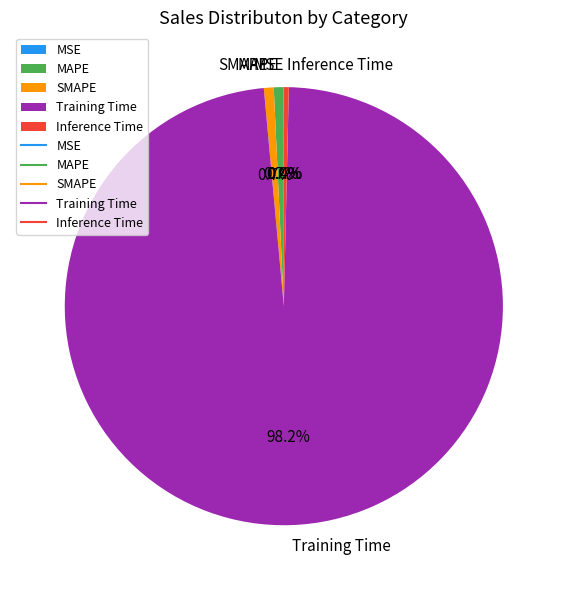

What portion of the pie excludes SMAPE?

99.3%